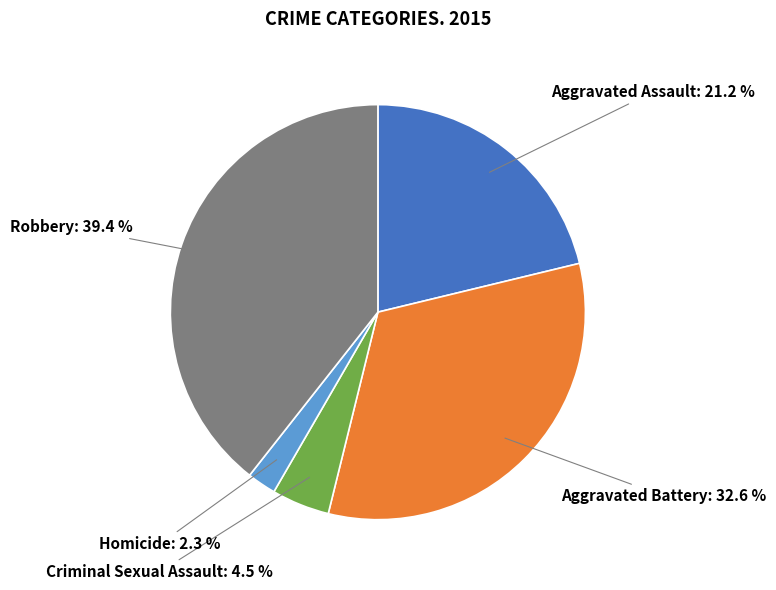

To the nearest percent, what is the average slice percentage?

20%